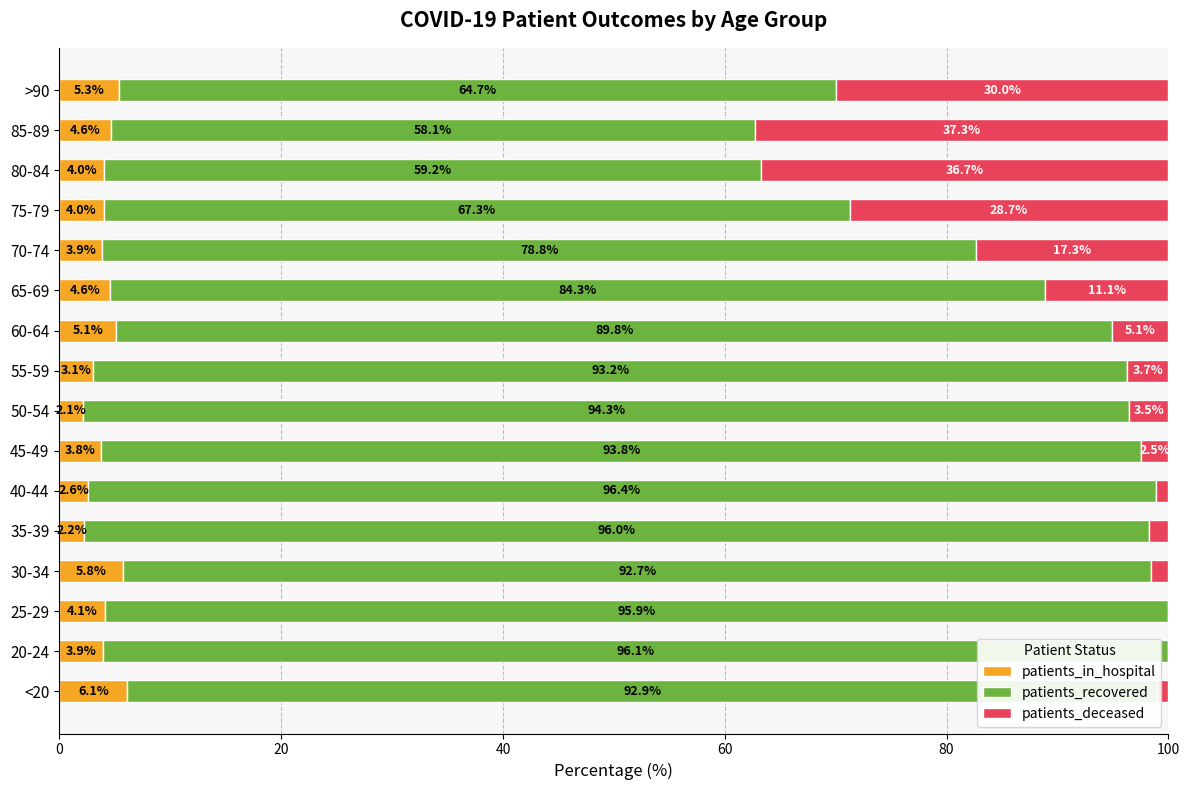

What is the total value across all series at 85-89?

100.0